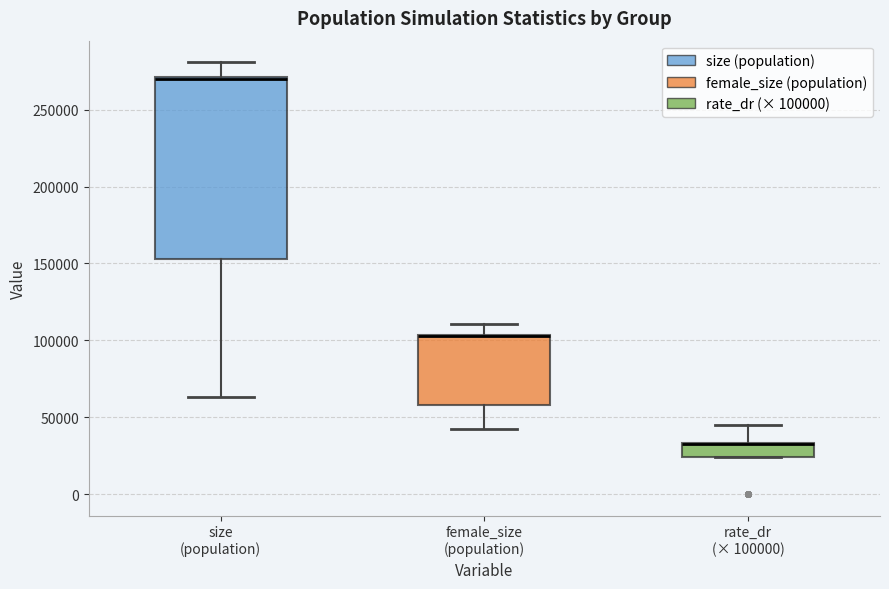

Reading left to right, transcribe this box plot: for each box, give where its median line is, the range the box spans, and where its two whiskers end, as read against the y-axis. The values are not printed on the chart, so give them approximately, as read against the axis.

size (population): median 270000 (drawn on the box's upper edge), box 155000 to 270000, whiskers 65000 to 280000
female_size (population): median 105000 (drawn on the box's upper edge), box 60000 to 105000, whiskers 40000 to 110000
rate_dr (× 100000): median 35000 (drawn on the box's upper edge), box 25000 to 35000, whiskers 25000 to 45000